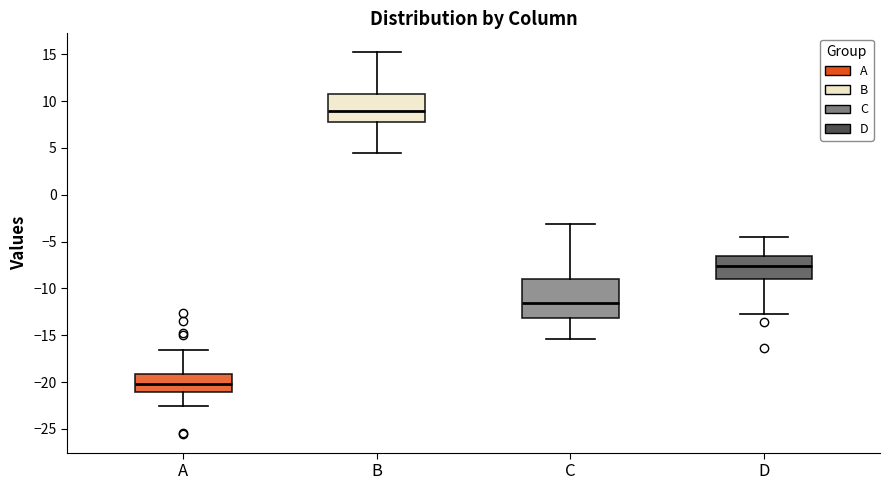

Comparing the boxes themselves (not the whiskers), which one is the tallest?

C